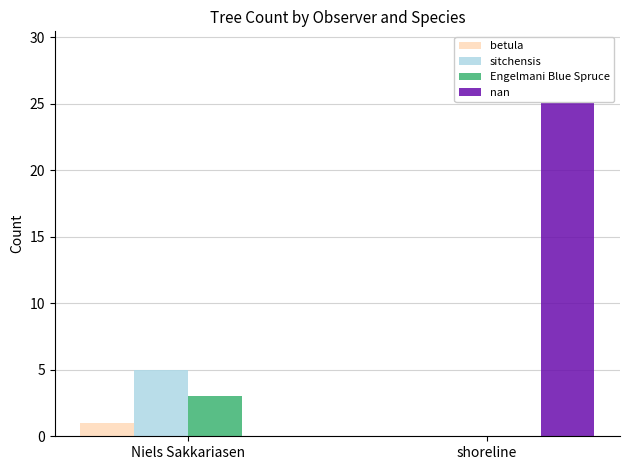

Which category has the highest value in the Engelmani Blue Spruce series?

Niels Sakkariasen